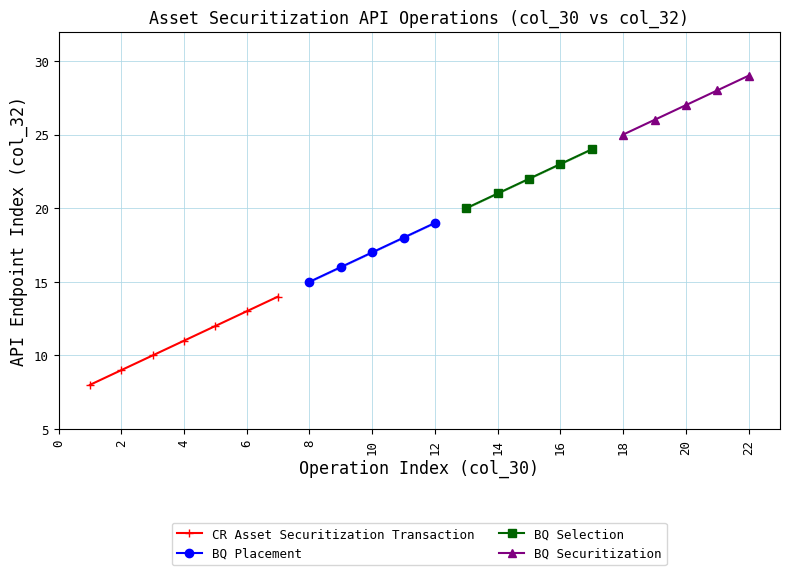

True or false: CR Asset Securitization Transaction has a value of 13 at 6.

True